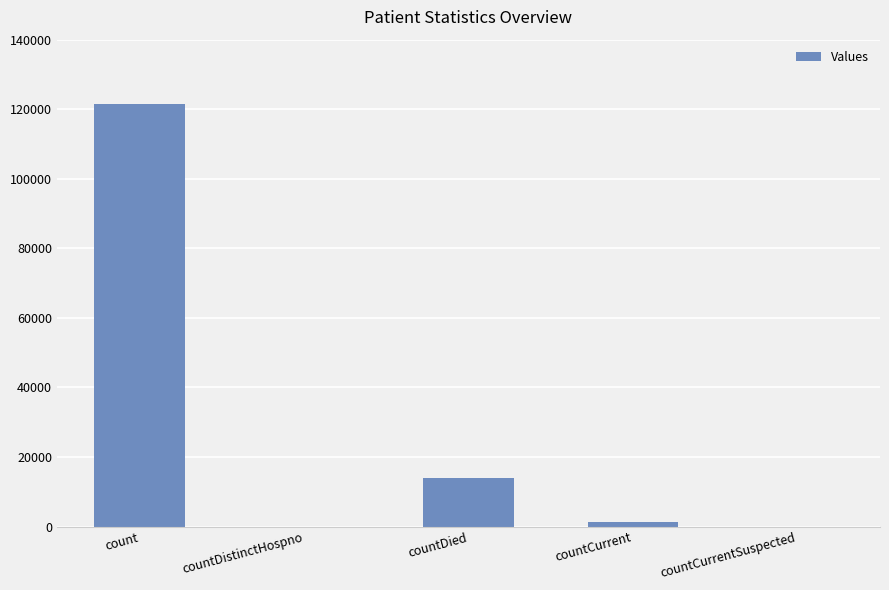

Read the value at count.

121457